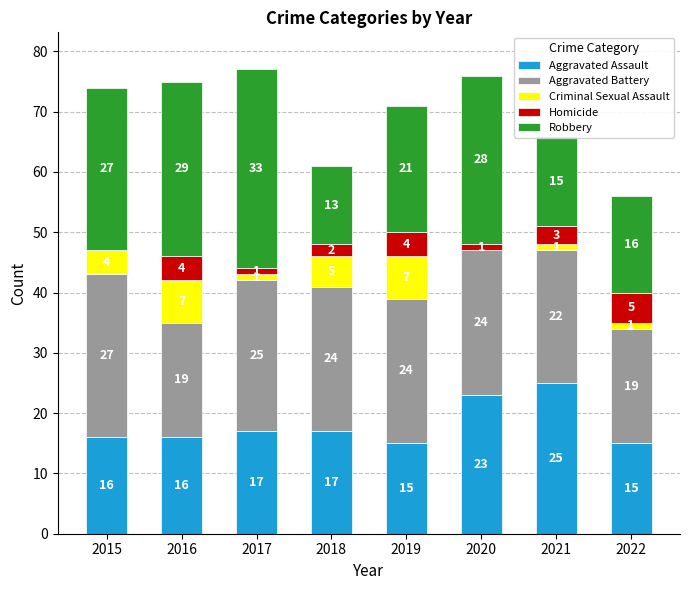

What is the total value across all series at 2016?

75